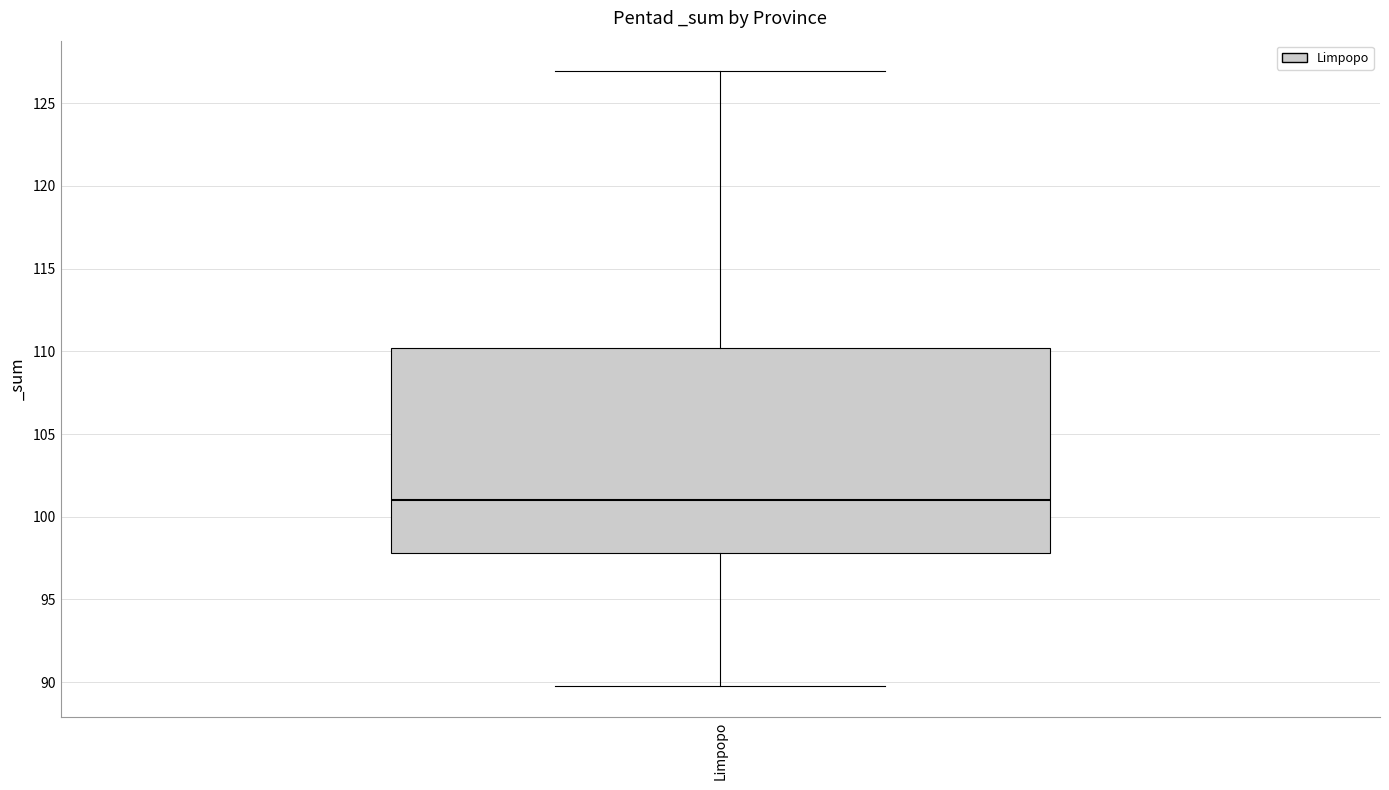

Where does the upper whisker of the box for Limpopo end on the y-axis? The values are not printed on the chart, so give them approximately, as read against the axis.

127